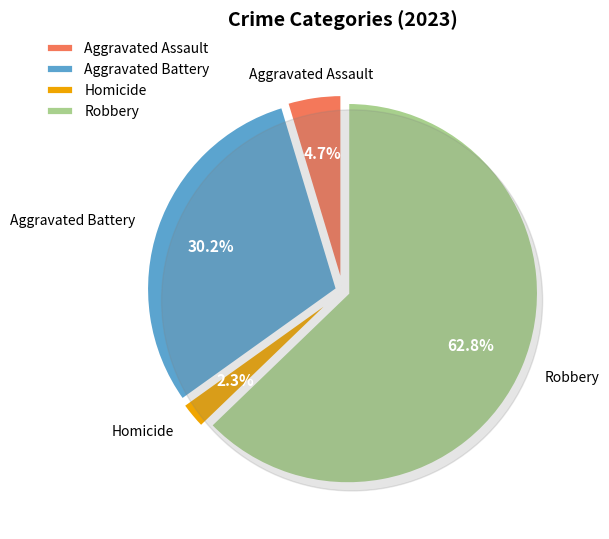

Is it true that Criminal Sexual Assault is 0% of the pie?

True